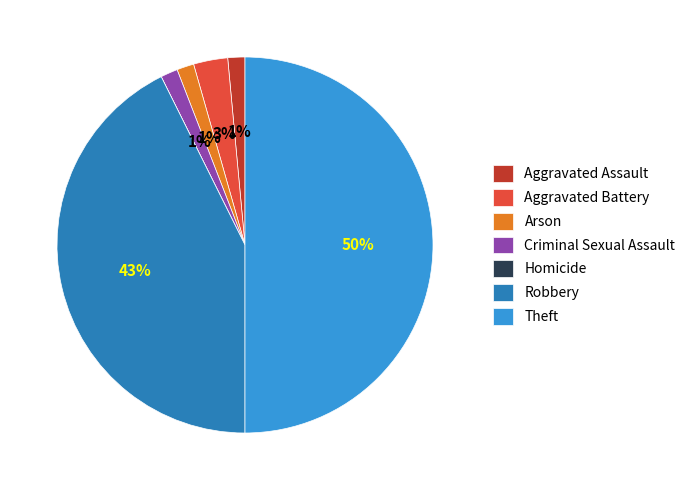

What is the largest slice in the pie chart?

Theft